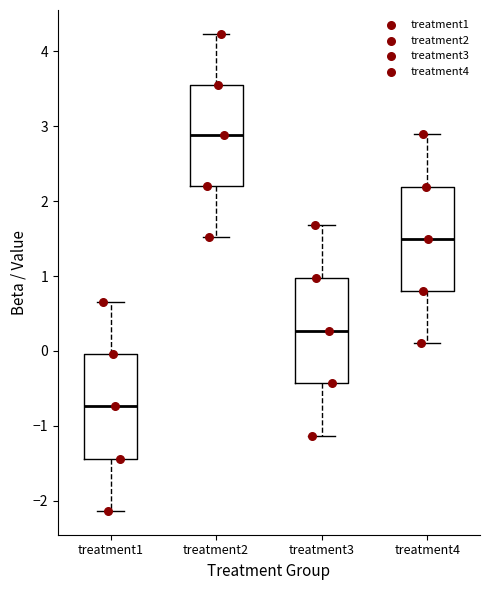

Reading left to right, read every box against the y-axis: the position of its median line, the range the box covers, and the ends of its whiskers. The values are not printed on the chart, so give them approximately, as read against the axis.

treatment1: median -0.7, box -1.4 to 0.0, whiskers -2.1 to 0.7
treatment2: median 2.9, box 2.2 to 3.6, whiskers 1.5 to 4.2
treatment3: median 0.3, box -0.4 to 1.0, whiskers -1.1 to 1.7
treatment4: median 1.5, box 0.8 to 2.2, whiskers 0.1 to 2.9